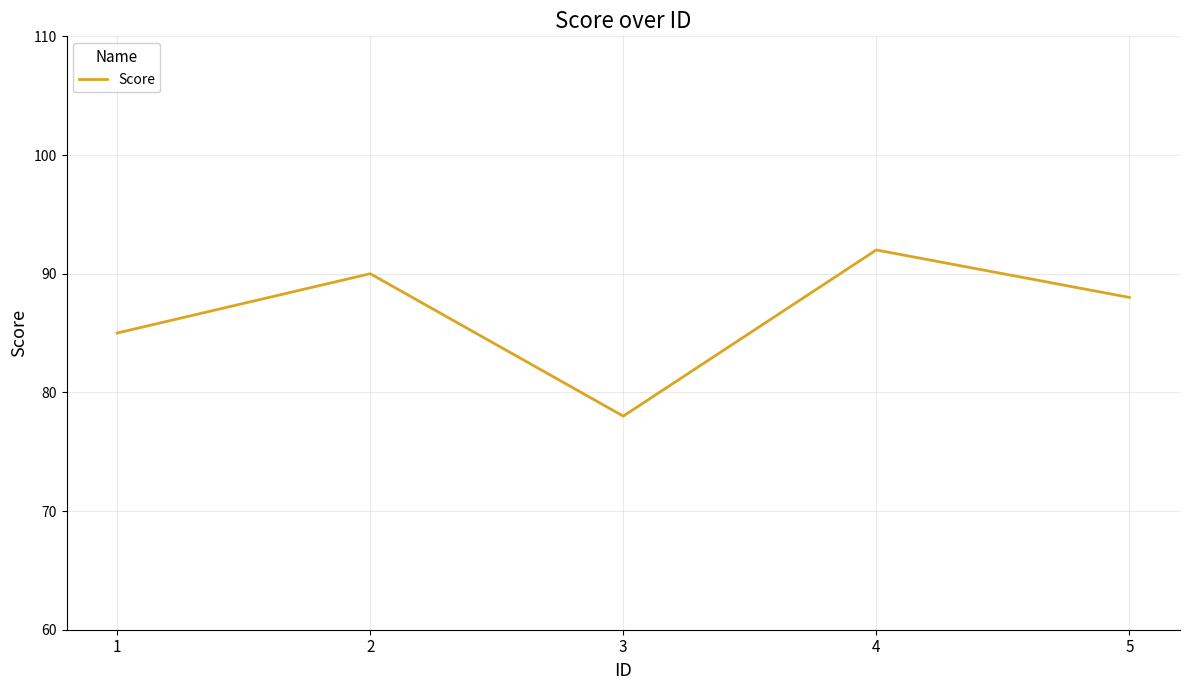

What is the difference between the values at 2 and 1?

5